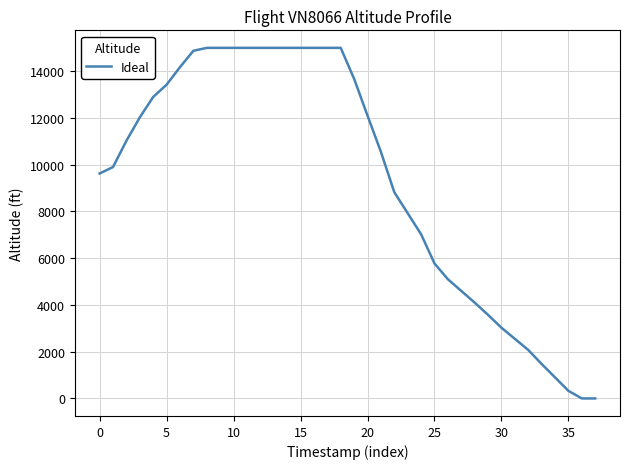

What is the difference between the maximum and minimum values?

15000